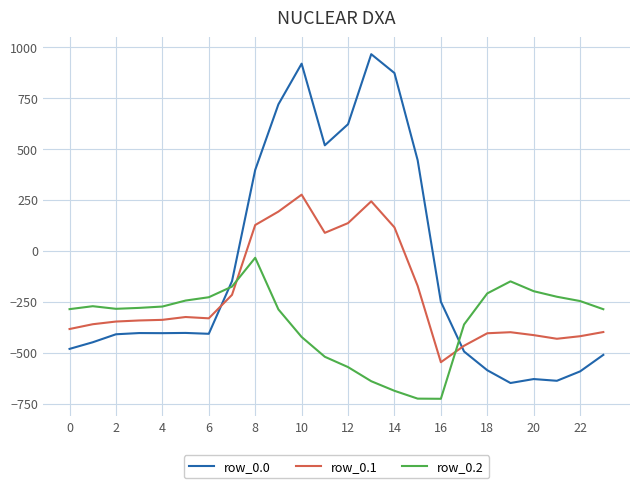

Rank the series by their average value, from highest to lowest.

row_0.0, row_0.1, row_0.2